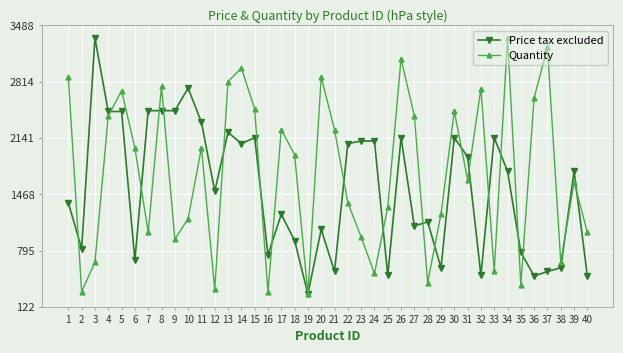

What is the approximate value of Quantity at 24?

520.9